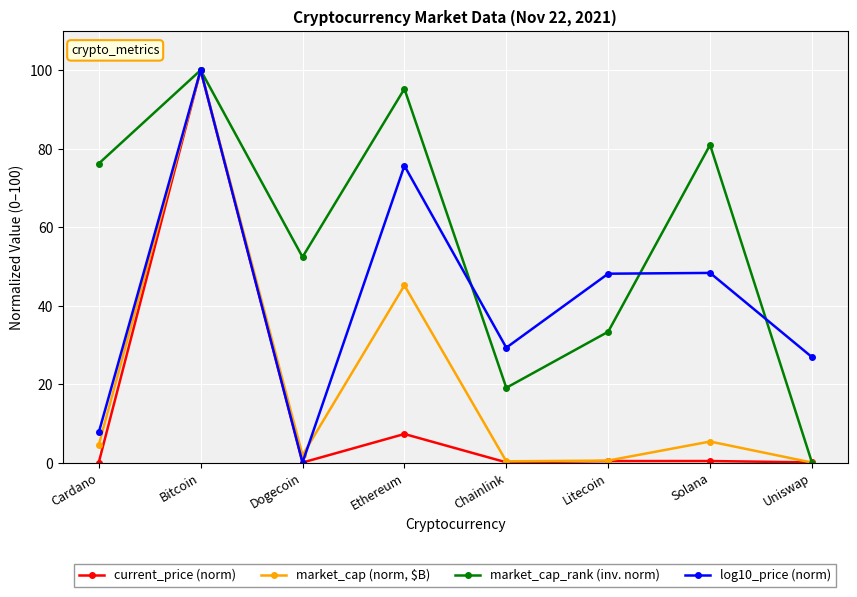

Is the value of market_cap_rank (inv. norm) at Chainlink greater than the value of log10_price (norm) at Chainlink?

No